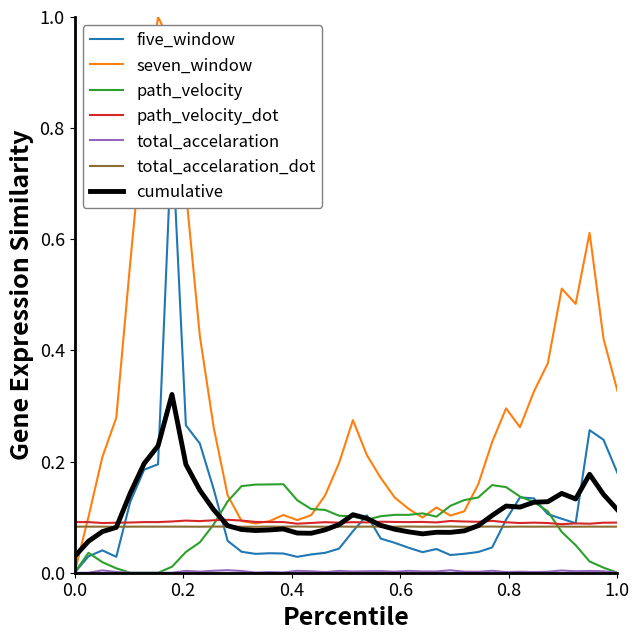

How many data points in seven_window are above 0?

39